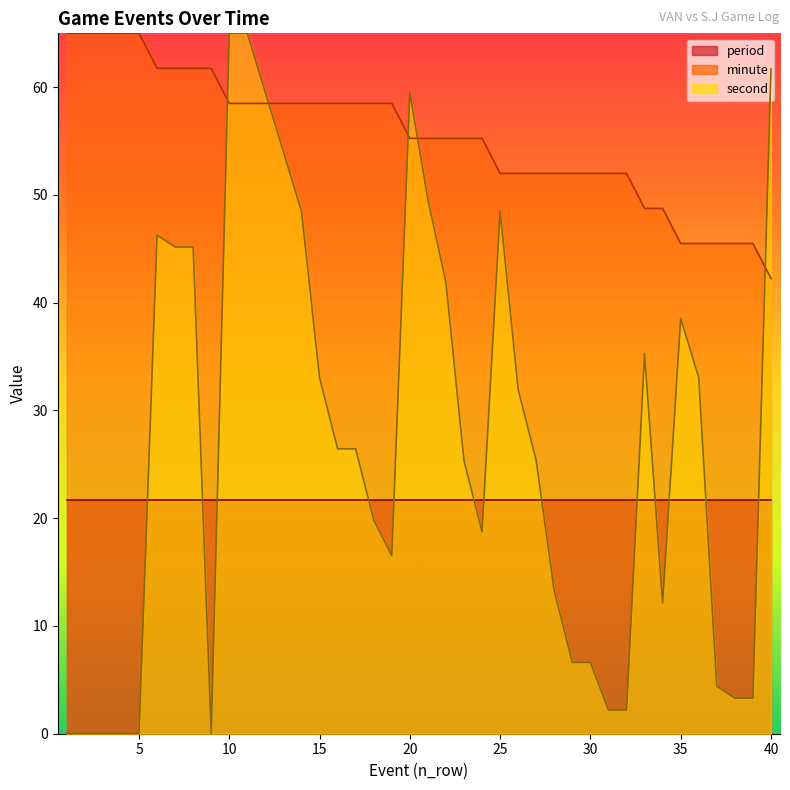

What is the average value of the minute series?

55.4